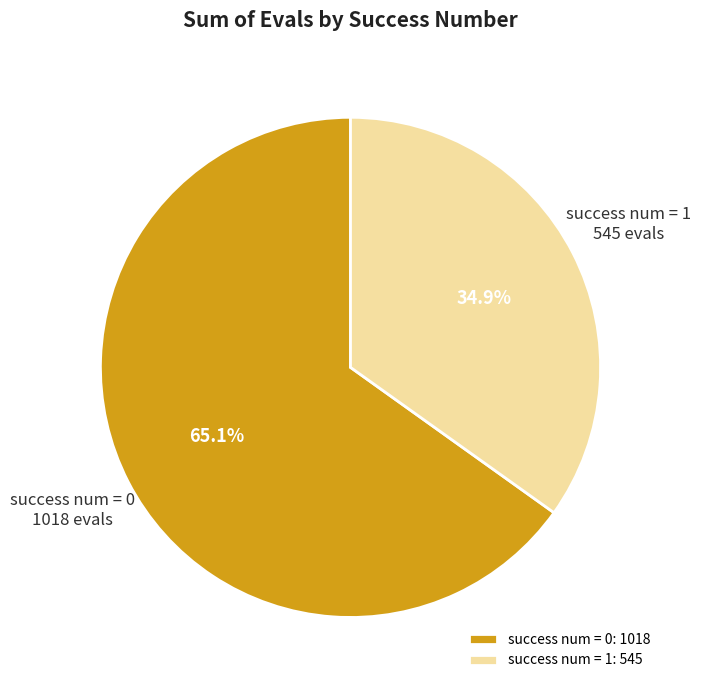

Does success num = 0 account for over 50% of the chart?

Yes